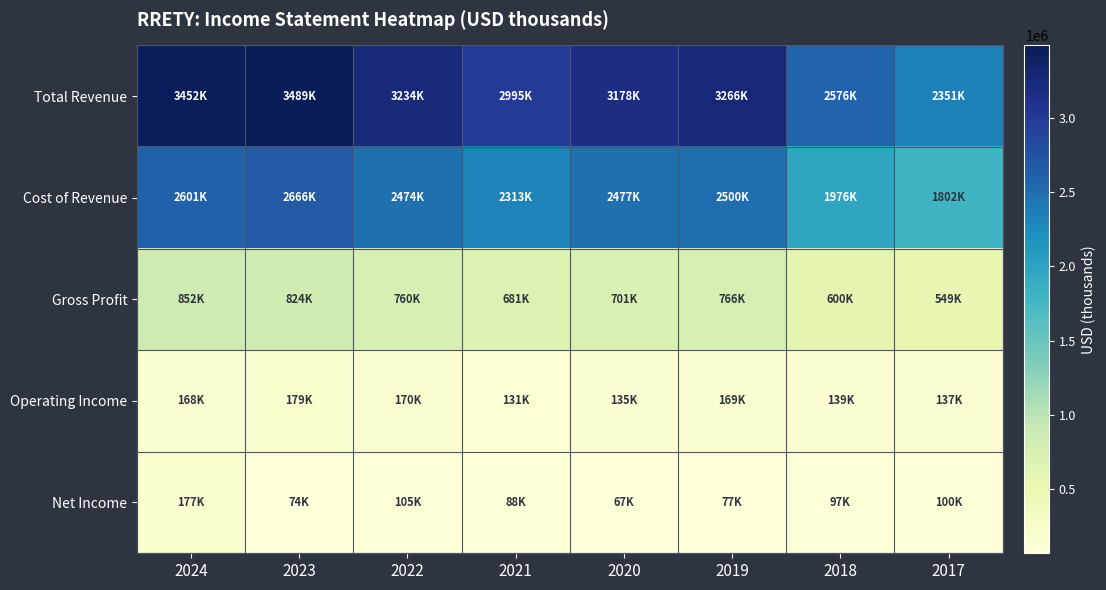

Reading left to right, list all the values displayed in this chart.

Total Revenue: 2024=3452400	2023=3489400	2022=3233600	2021=2994700	2020=3178400	2019=3266100	2018=2575800	2017=2351000
Cost of Revenue: 2024=2600700	2023=2665800	2022=2473600	2021=2313300	2020=2477300	2019=2499600	2018=1975600	2017=1801800
Gross Profit: 2024=851800	2023=823600	2022=760000	2021=681400	2020=701100	2019=766500	2018=600200	2017=549200
Operating Income: 2024=167900	2023=179200	2022=170400	2021=131200	2020=134800	2019=168600	2018=139000	2017=137100
Net Income: 2024=176800	2023=74000	2022=105100	2021=87900	2020=67000	2019=77300	2018=97400	2017=99600